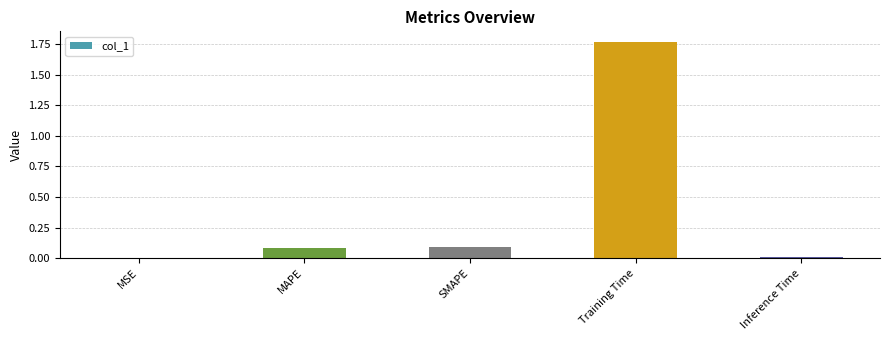

What is the sum of all values?

1.9